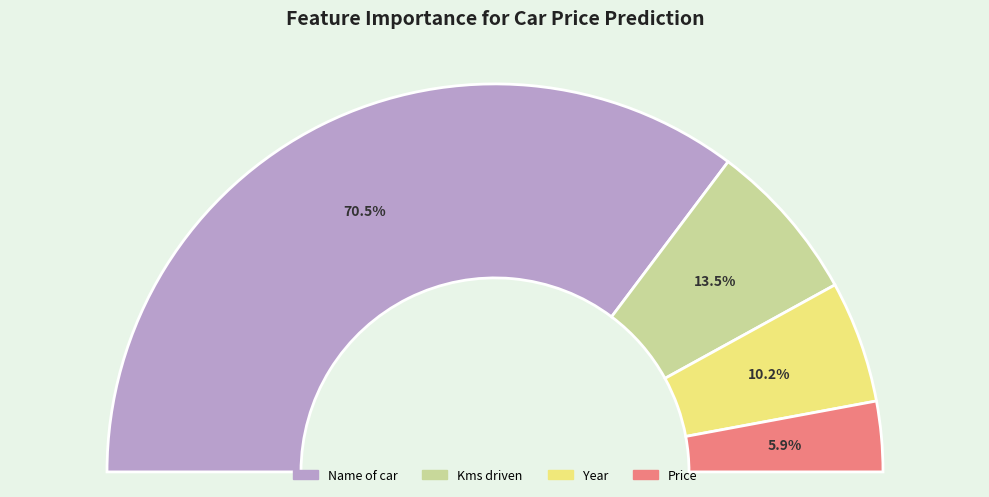

Does Name of car represent more than half of the total?

Yes